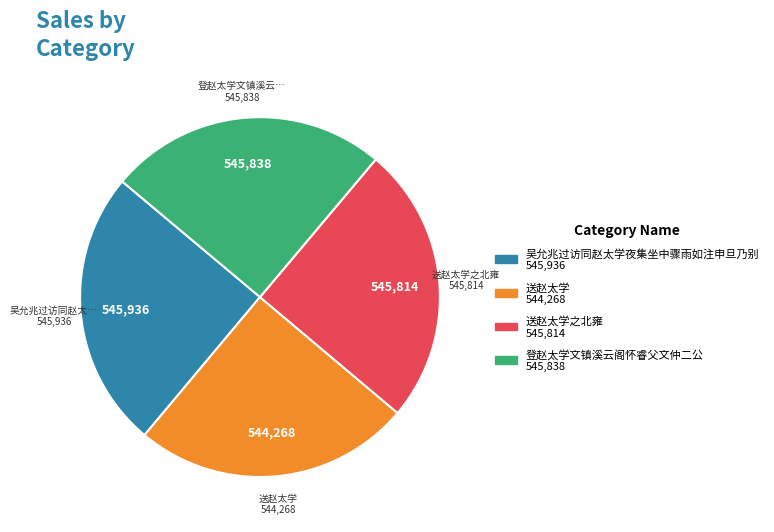

Is there a majority slice in this chart?

No